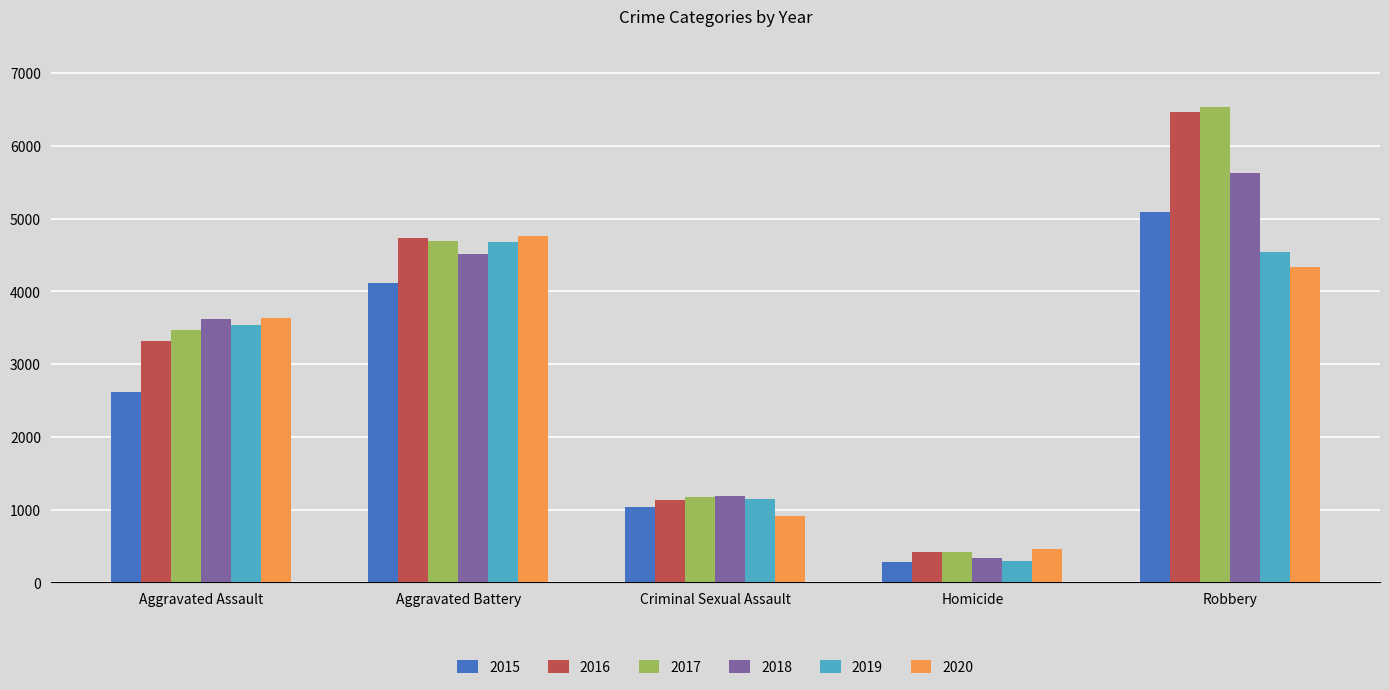

How many 2015 values are between 1036 and 4110?

3